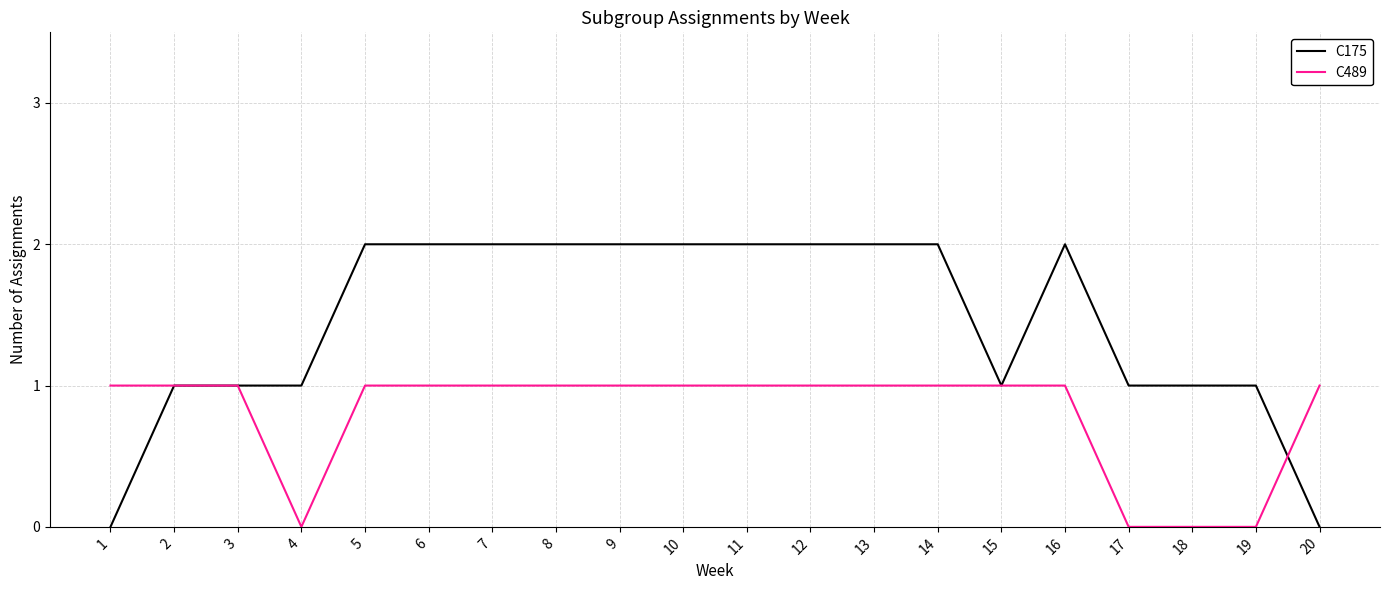

How many lines are shown in the chart?

2